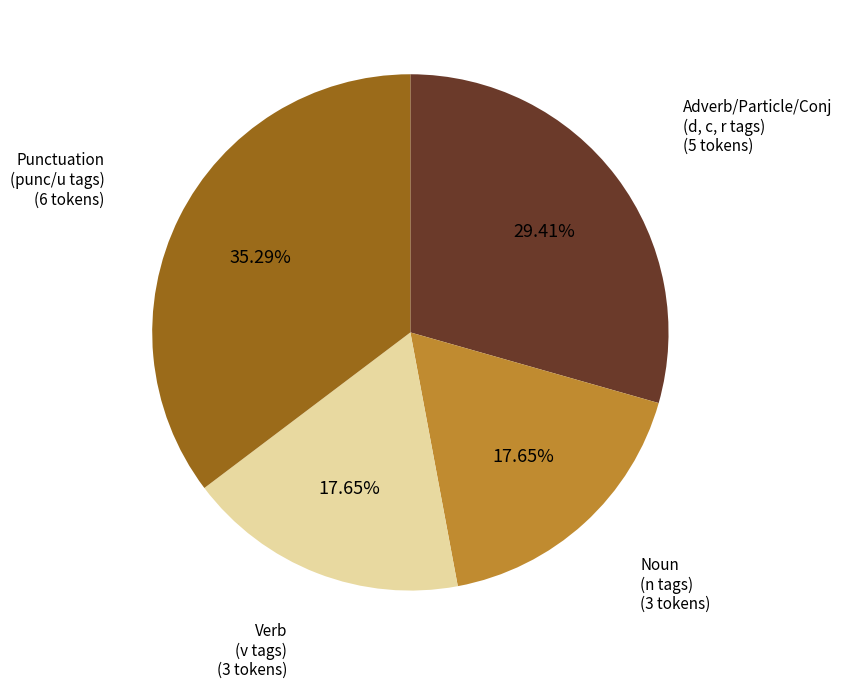

Is there a majority slice in this chart?

No